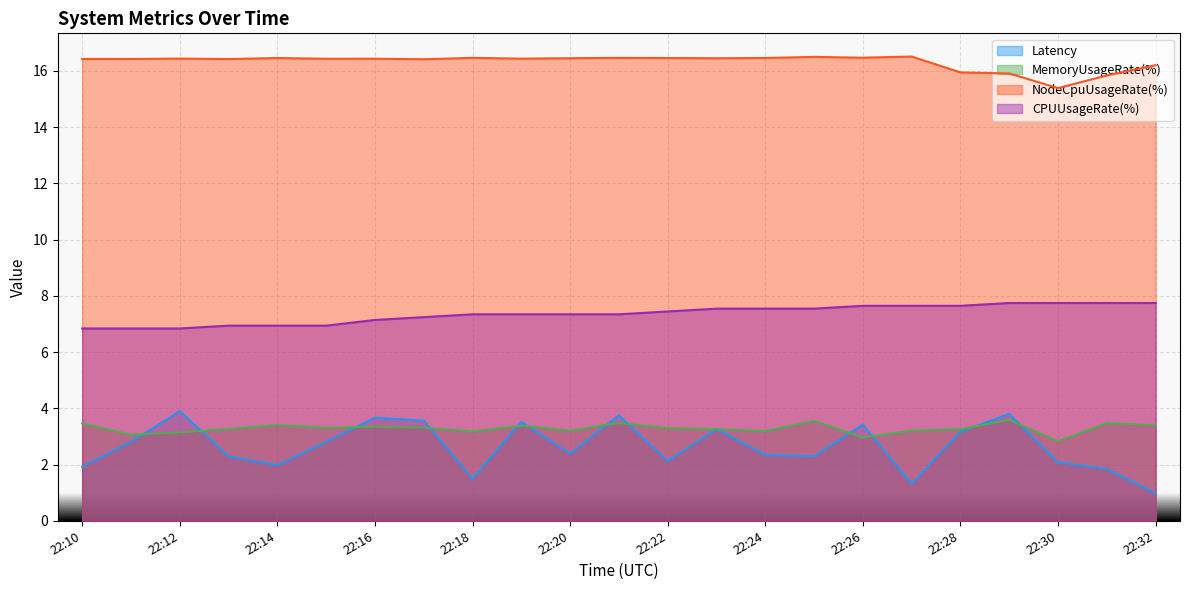

What are all the series names shown in the legend?

Latency, MemoryUsageRate(%), NodeCpuUsageRate(%), CPUUsageRate(%)